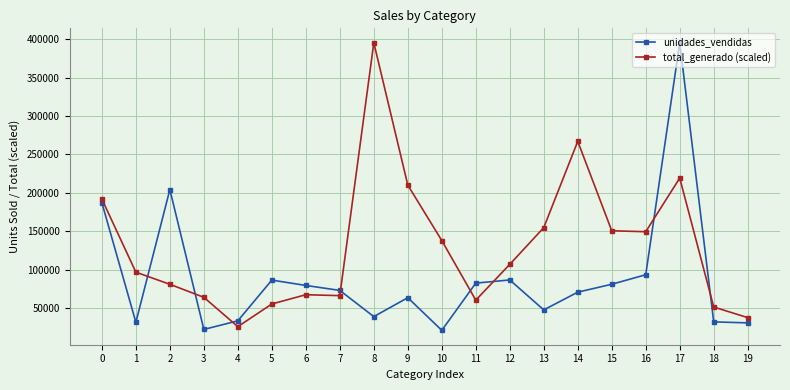

Which category has the highest value in the unidades_vendidas series?

17